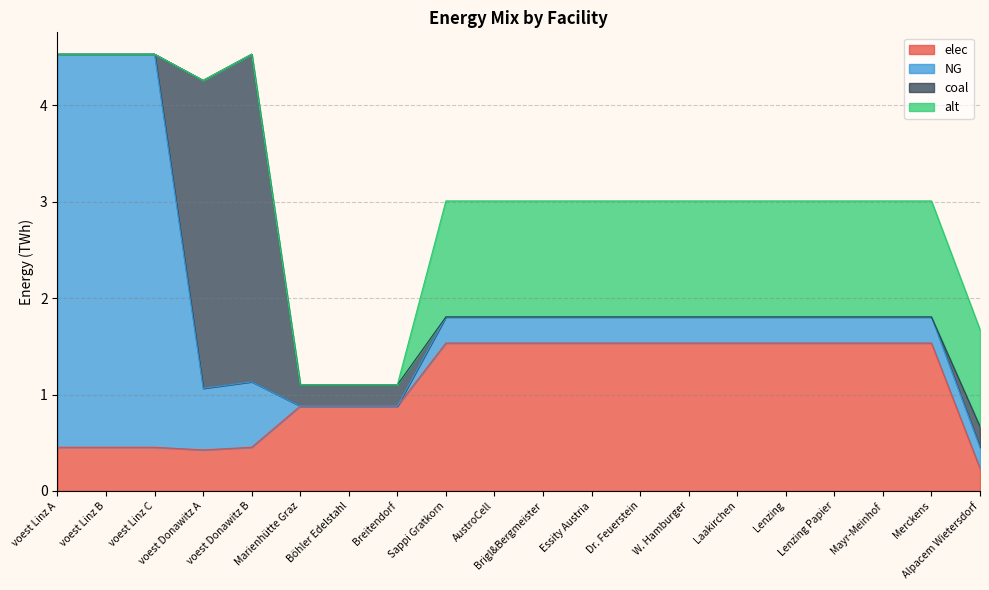

Reading left to right, list all the values displayed in this chart.

elec: 0.5	0.5	0.5	0.4	0.5	0.9	0.9	0.9	1.5	1.5	1.5	1.5	1.5	1.5	1.5	1.5	1.5	1.5	1.5	0.2
NG: 4.1	4.1	4.1	0.6	0.7	0.0	0.0	0.0	0.3	0.3	0.3	0.3	0.3	0.3	0.3	0.3	0.3	0.3	0.3	0.2
coal: 0.0	0.0	0.0	3.2	3.4	0.2	0.2	0.2	0.0	0.0	0.0	0.0	0.0	0.0	0.0	0.0	0.0	0.0	0.0	0.2
alt: 0.0	0.0	0.0	0.0	0.0	0.0	0.0	0.0	1.2	1.2	1.2	1.2	1.2	1.2	1.2	1.2	1.2	1.2	1.2	1.0